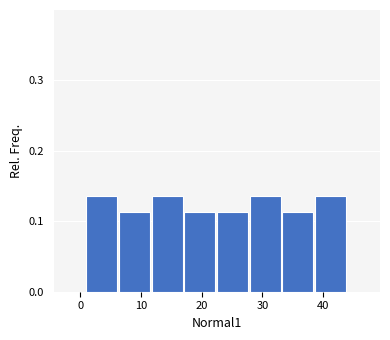

Reading left to right, list every bar in this chart as the range it spans on the x-axis followed by its height. Neither the bar edges nor the heights are printed on the chart, so give them approximately, as read against the axes.

1 to 6: 0.14
6 to 12: 0.11
12 to 17: 0.14
17 to 23: 0.11
23 to 28: 0.11
28 to 33: 0.14
33 to 39: 0.11
39 to 44: 0.14